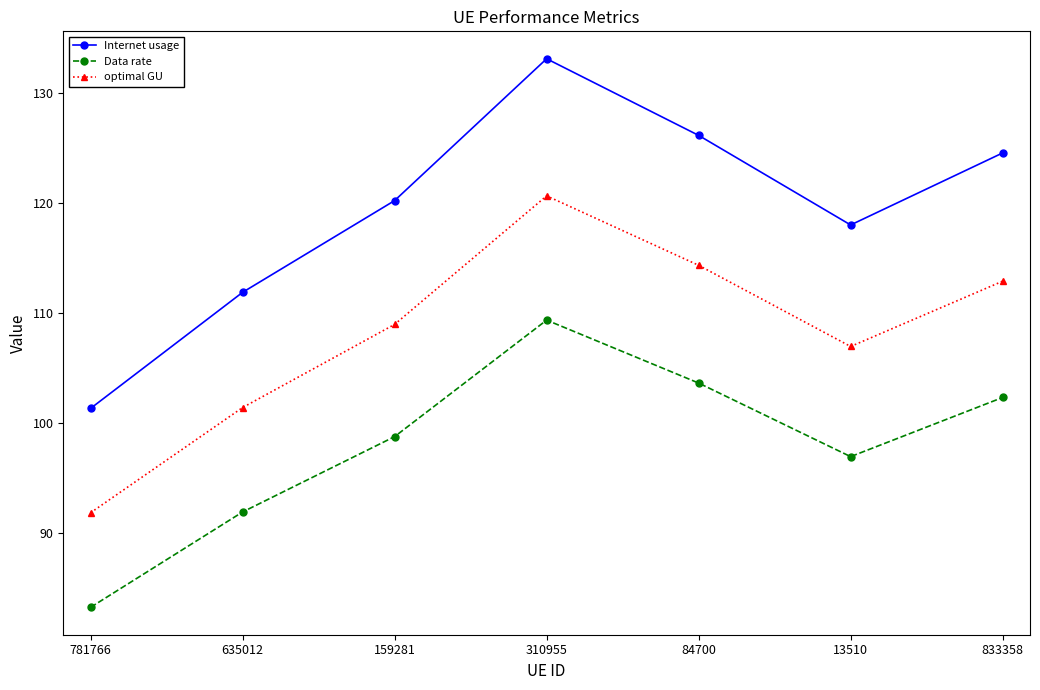

Reading left to right, list all the values displayed in this chart.

Internet usage: 781766=101.3	635012=111.9	159281=120.2	310955=133.1	84700=126.1	13510=118.0	833358=124.5
Data rate: 781766=83.2	635012=91.9	159281=98.7	310955=109.3	84700=103.6	13510=96.9	833358=102.3
optimal GU: 781766=91.8	635012=101.4	159281=108.9	310955=120.6	84700=114.3	13510=106.9	833358=112.9